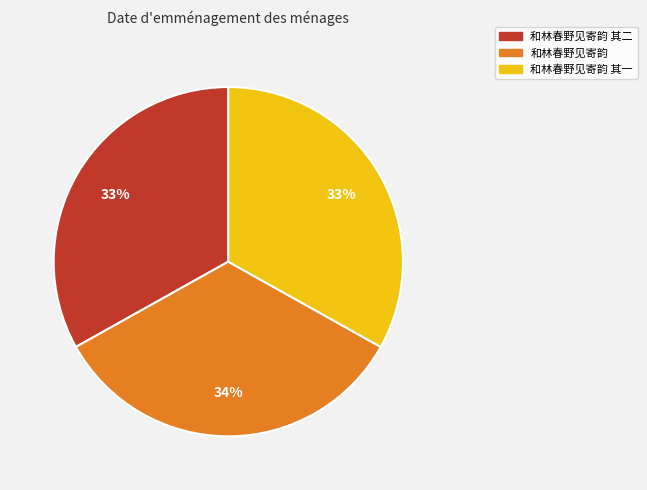

Does any single category account for the majority?

No